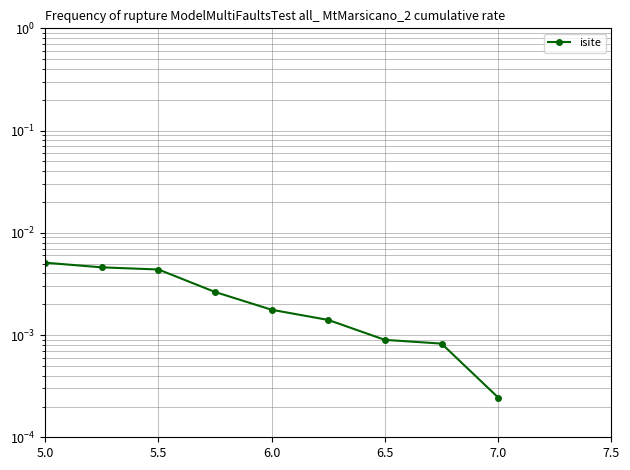

The value at 6.5 is 0.0. True or false?

False